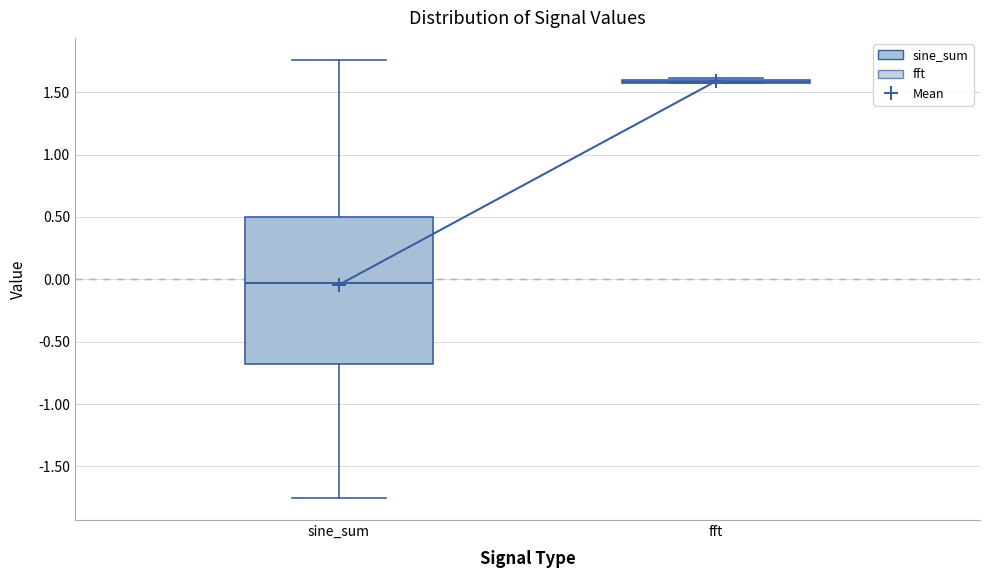

Reading left to right, read every box against the y-axis: the position of its median line, the range the box covers, and the ends of its whiskers. The values are not printed on the chart, so give them approximately, as read against the axis.

sine_sum: median -0.05, box -0.70 to 0.50, whiskers -1.75 to 1.75
fft: box collapsed to a line at 1.60, whiskers 1.55 to 1.60